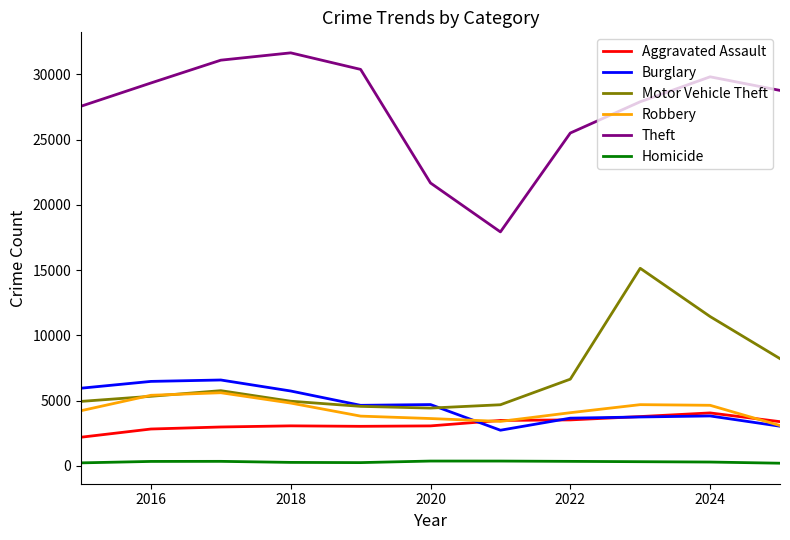

Which series has the largest range (max minus min)?

Theft